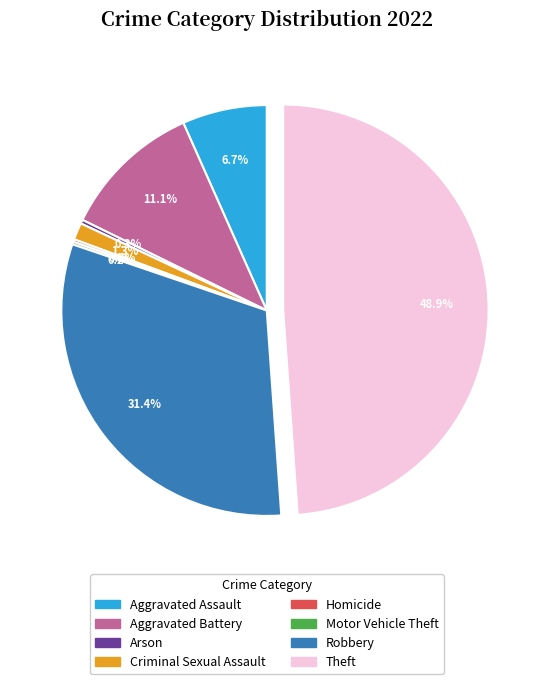

Which slice is the largest?

Theft